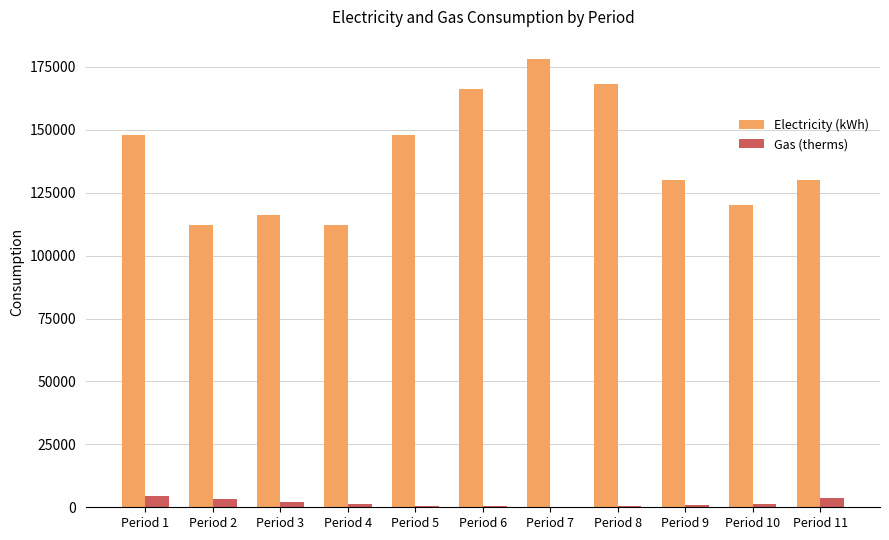

Between Period 5 and Period 8, which series saw the biggest shift?

Electricity (kWh)